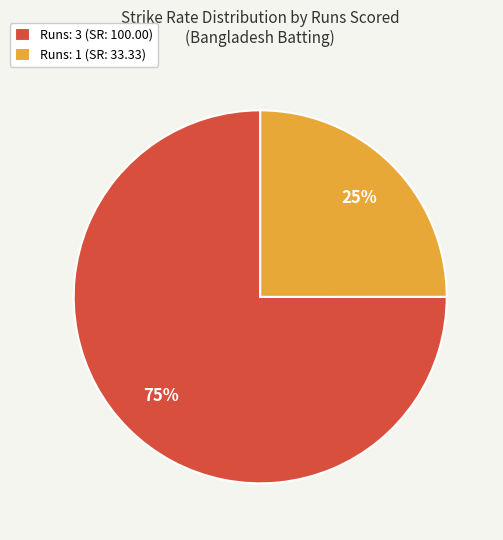

Combined, do Runs: 1 (SR: 33.33) and Runs: 3 (SR: 100.00) account for over 50%?

Yes